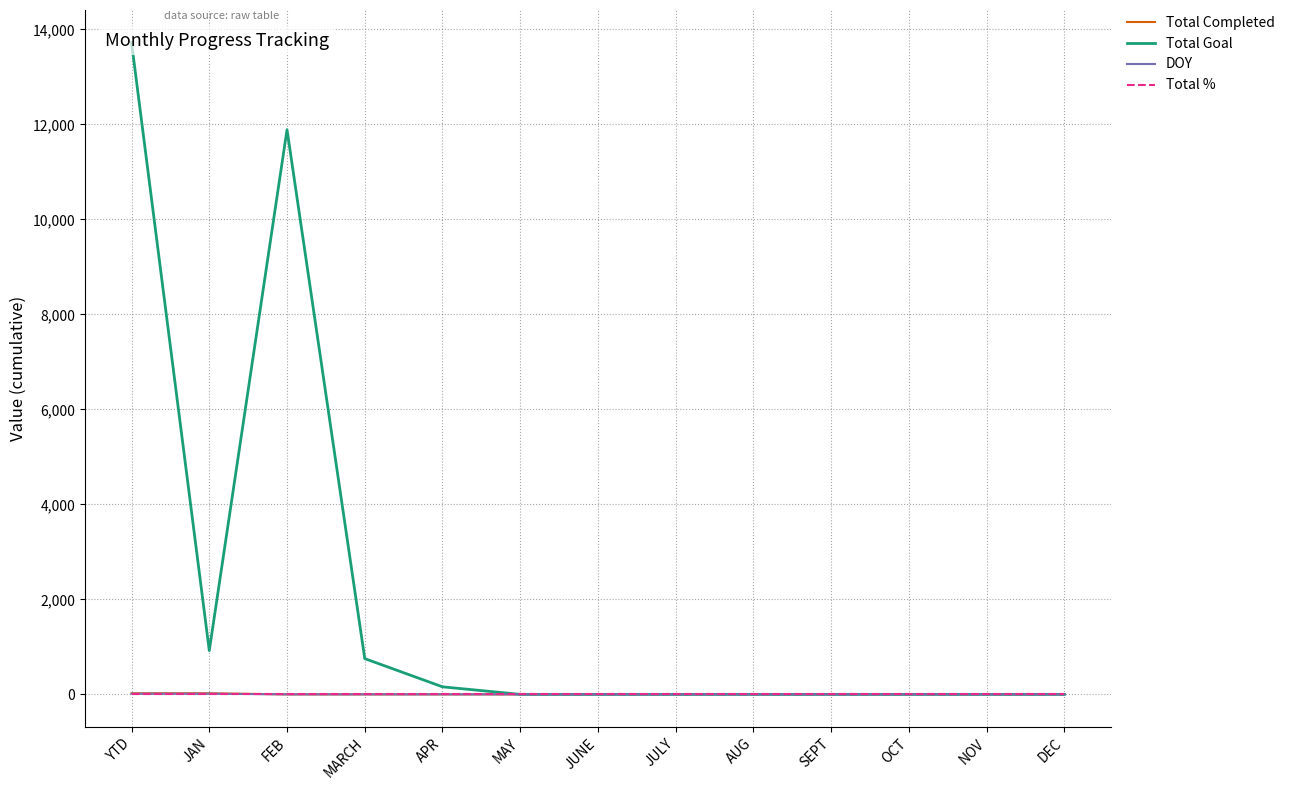

Reading right to left, what are all the values shown in this chart?

Total Completed: DEC=0	NOV=0	OCT=0	SEPT=0	AUG=0	JULY=0	JUNE=0	MAY=0	APR=0	MARCH=0	FEB=0	JAN=23	YTD=23
Total Goal: DEC=0	NOV=0	OCT=0	SEPT=0	AUG=0	JULY=0	JUNE=0	MAY=0	APR=159	MARCH=753	FEB=11888	JAN=921	YTD=13721
DOY: DEC=0	NOV=0	OCT=0	SEPT=0	AUG=0	JULY=0	JUNE=0	MAY=0	APR=0	MARCH=0	FEB=0	JAN=15	YTD=15
Total %: DEC=1	NOV=1	OCT=1	SEPT=1	AUG=1	JULY=1	JUNE=1	MAY=1	APR=1	MARCH=1	FEB=1	JAN=1	YTD=1